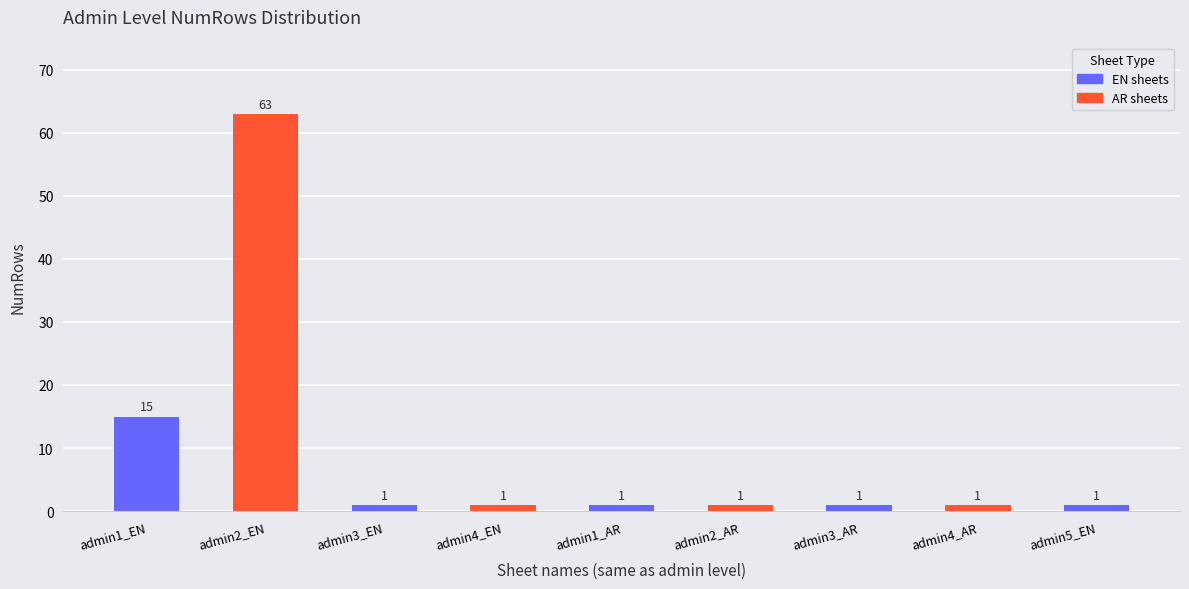

What is the label of the 2nd bar from the right?

admin4_AR